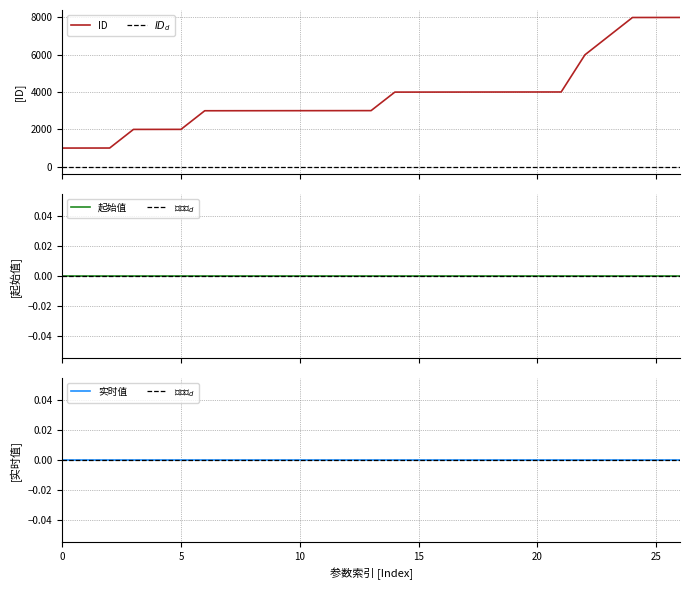

True or false: ID and $起始值_d$ intersect in this chart.

False